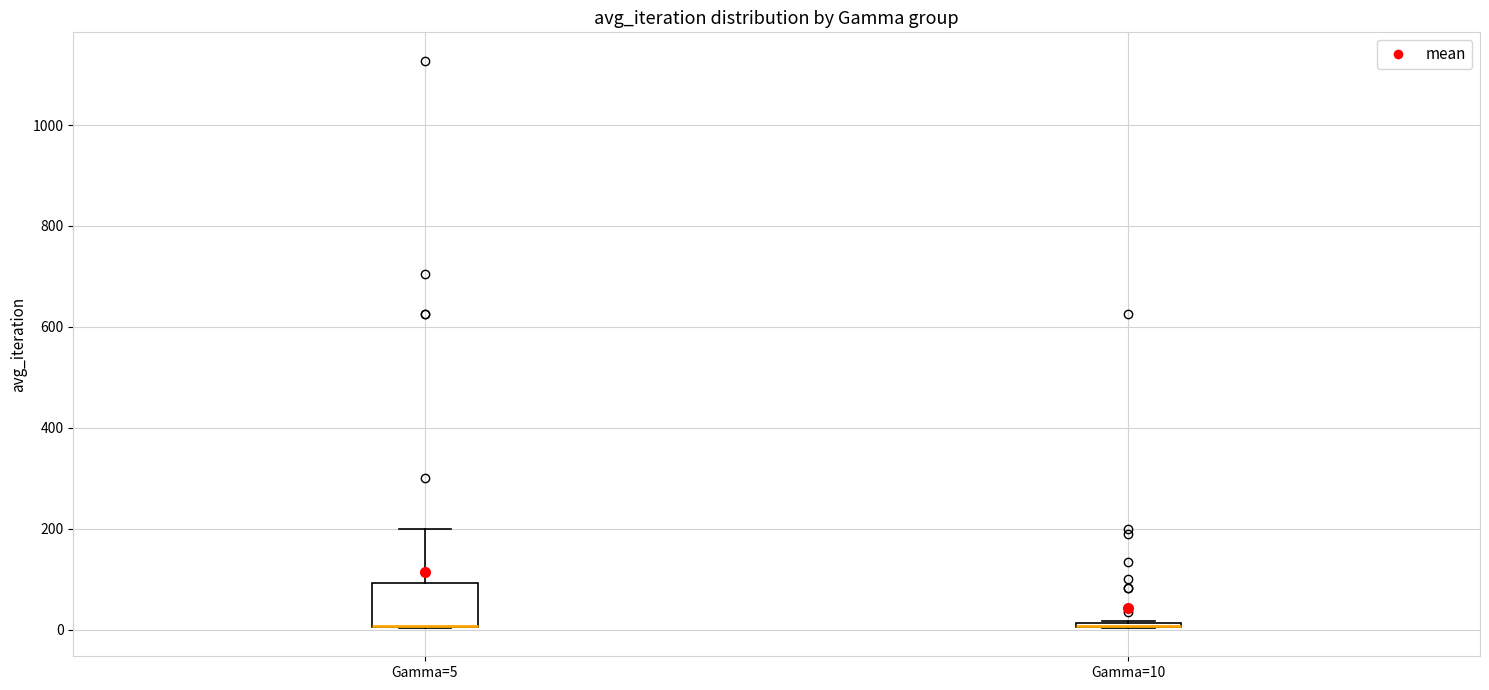

Comparing the boxes themselves (not the whiskers), which one is the tallest?

Gamma=5